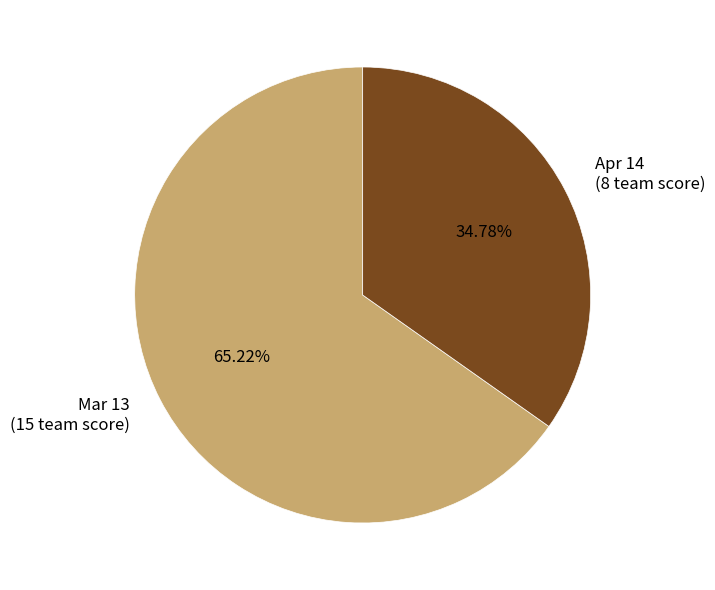

To the nearest percent, what is the difference between the Mar 13 and Apr 14 slice percentages?

30%